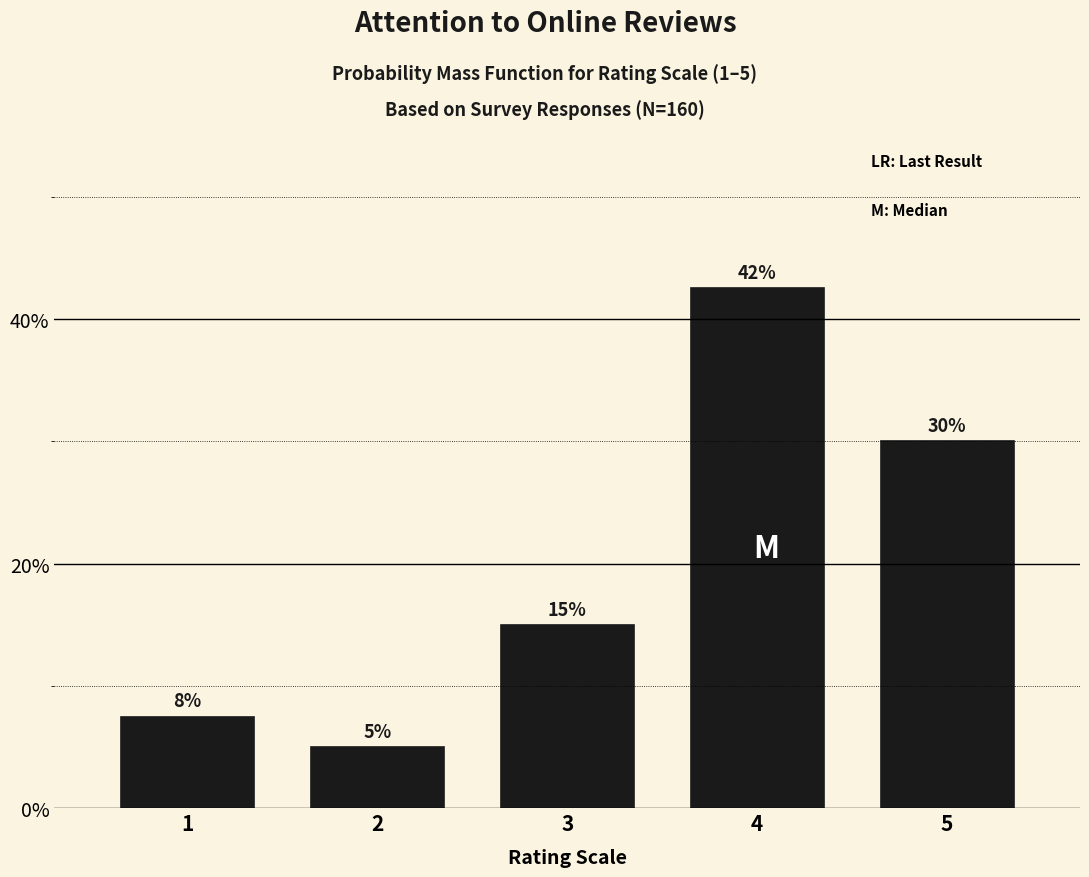

What value does the data have at 3?

15.0